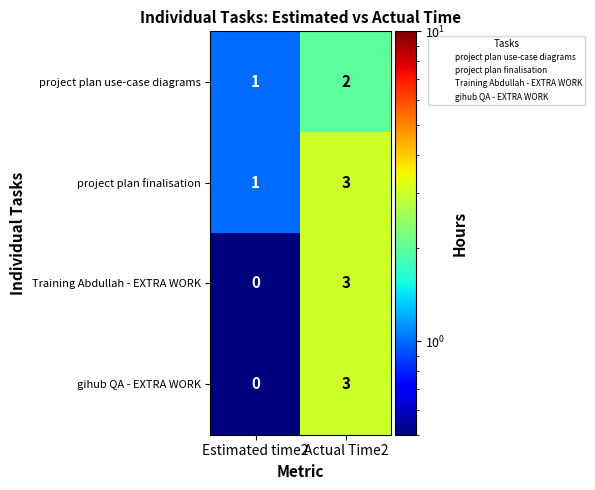

The value of gihub QA - EXTRA WORK at Estimated time2 is 2. True or false?

False